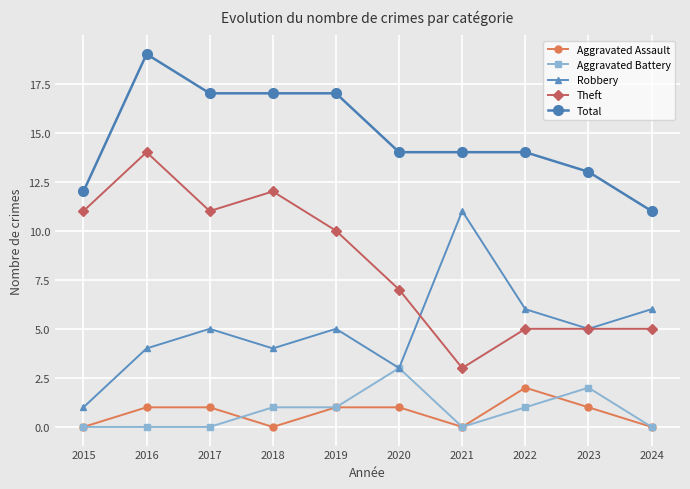

Reading left to right, extract all data points from this chart.

Aggravated Assault: 2015=0	2016=1	2017=1	2018=0	2019=1	2020=1	2021=0	2022=2	2023=1	2024=0
Aggravated Battery: 2015=0	2016=0	2017=0	2018=1	2019=1	2020=3	2021=0	2022=1	2023=2	2024=0
Robbery: 2015=1	2016=4	2017=5	2018=4	2019=5	2020=3	2021=11	2022=6	2023=5	2024=6
Theft: 2015=11	2016=14	2017=11	2018=12	2019=10	2020=7	2021=3	2022=5	2023=5	2024=5
Total: 2015=12	2016=19	2017=17	2018=17	2019=17	2020=14	2021=14	2022=14	2023=13	2024=11